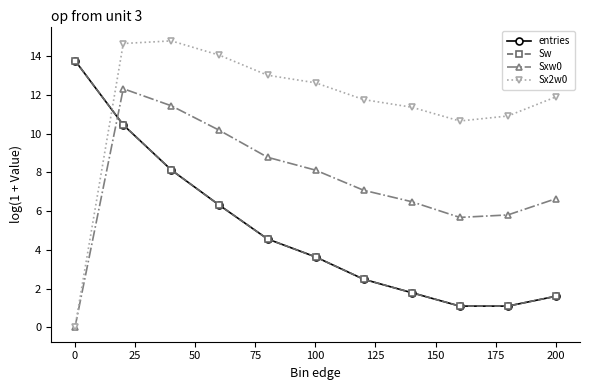

True or false: Sw and entries cross at least once.

False